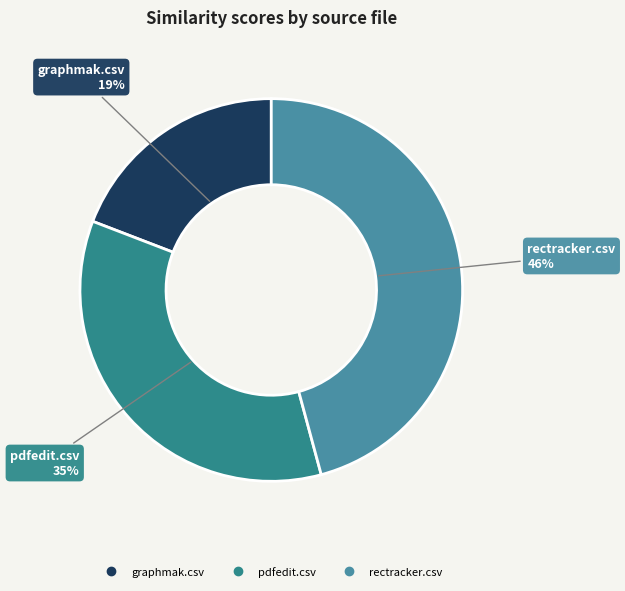

How many segments does this pie chart have?

3